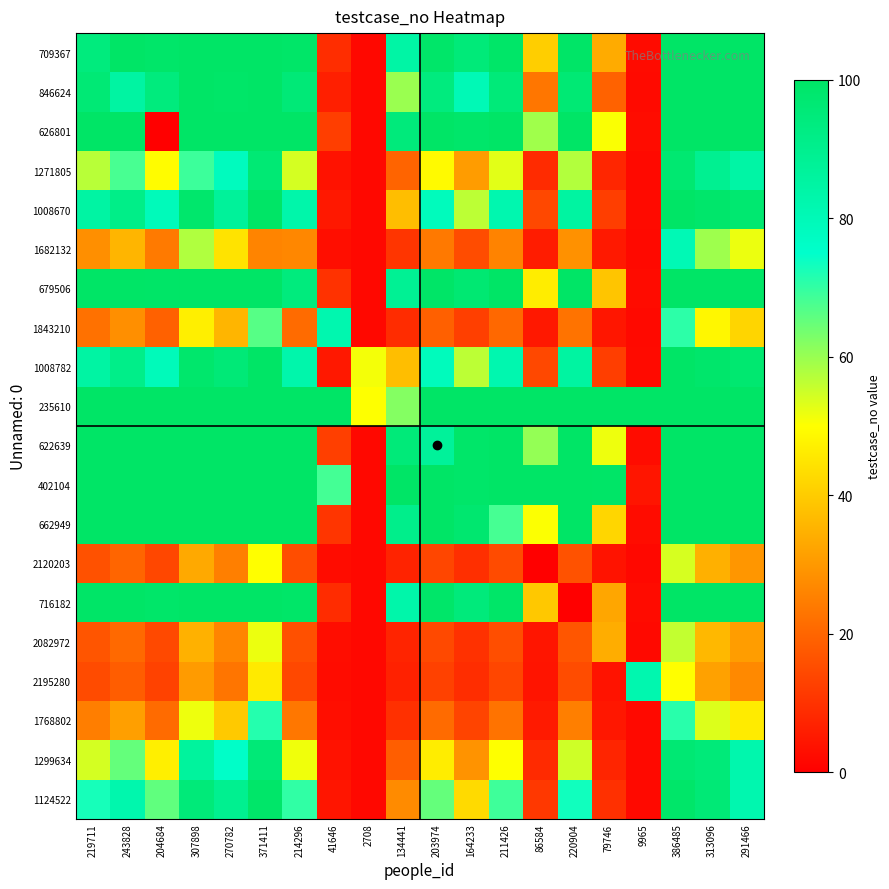

What is the difference between the highest and lowest values at 243828?

81.5